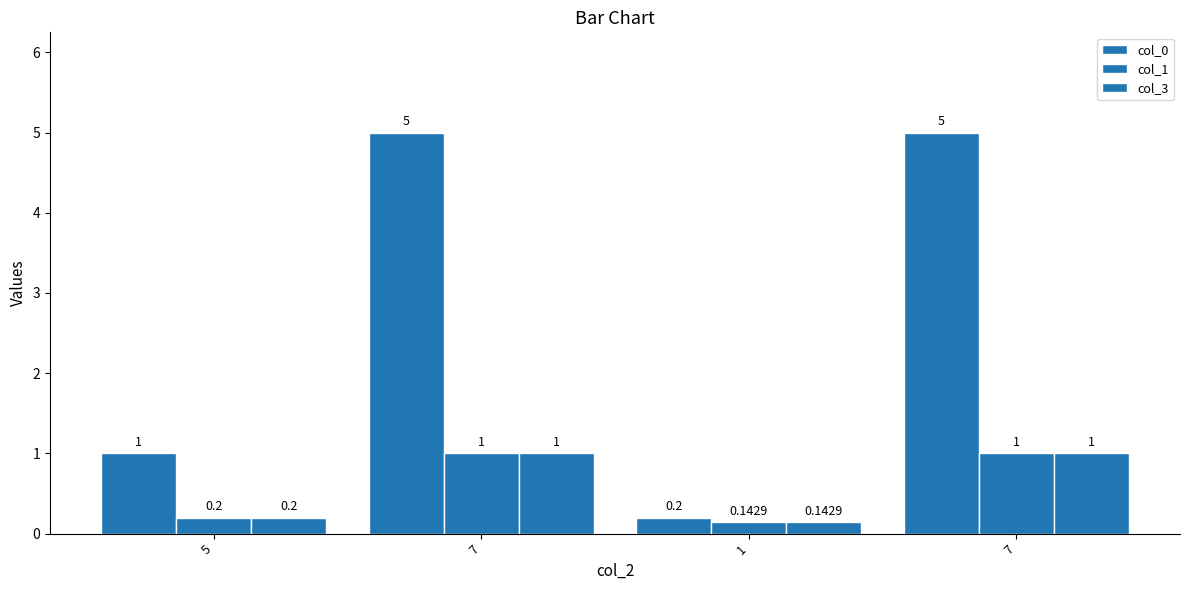

How many data points does each series have?

4